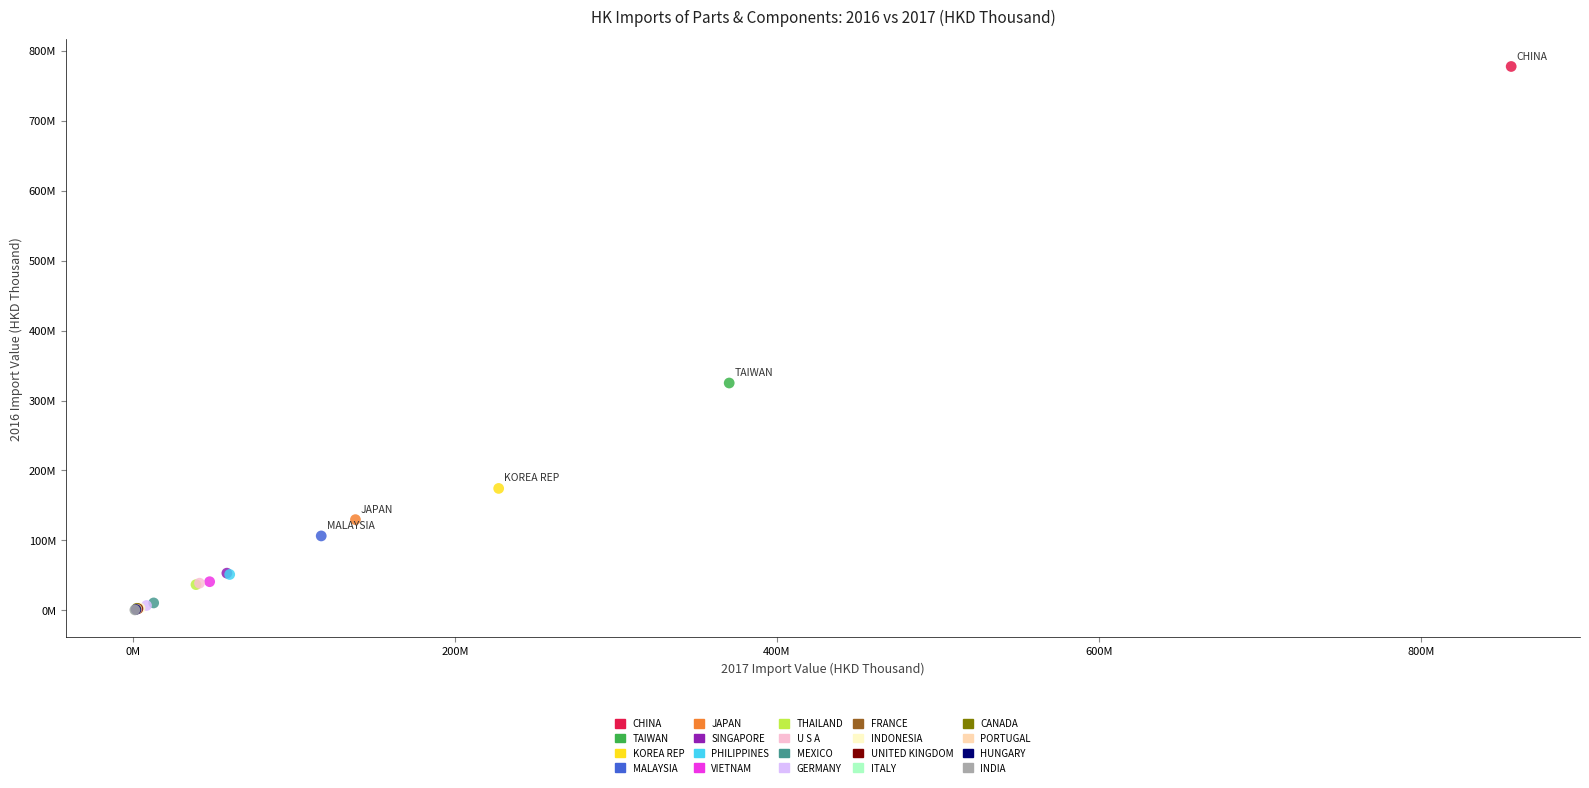

Which series reaches the maximum Y coordinate?

CHINA